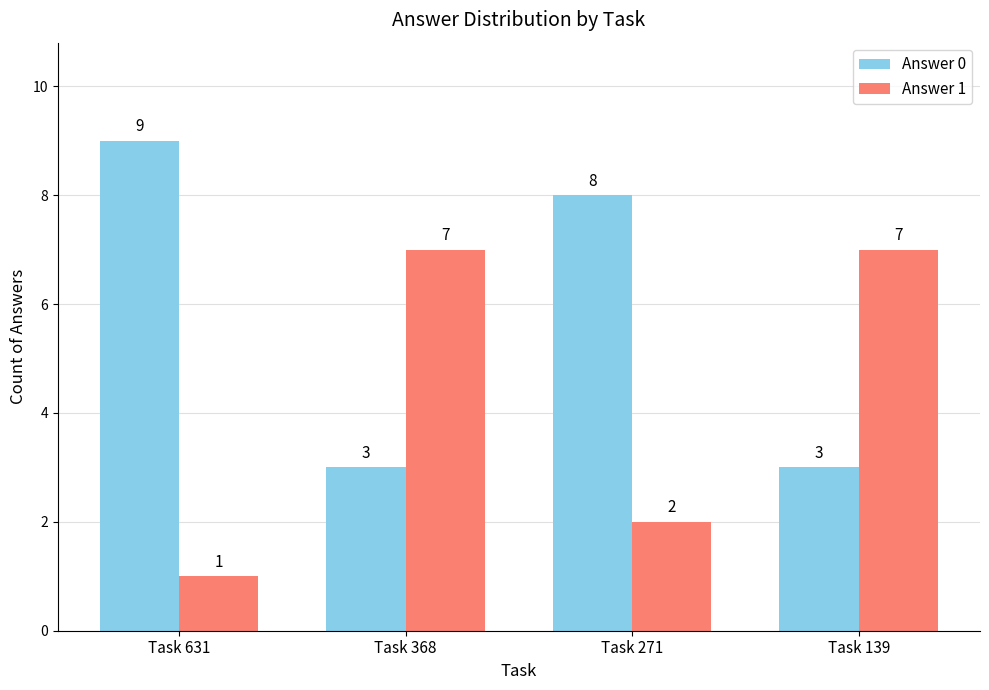

What is the minimum value for Answer 0?

3